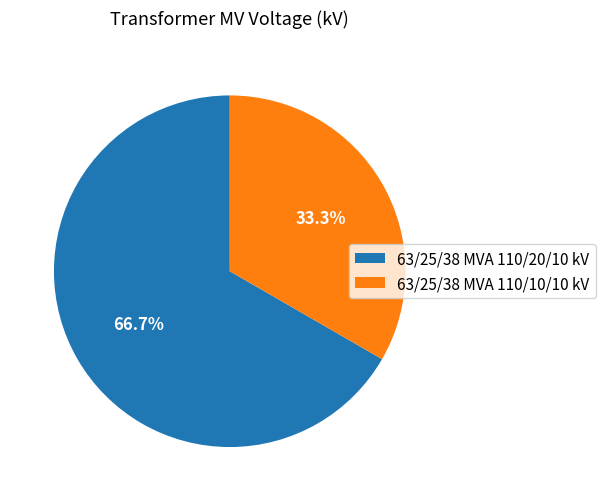

True or false: 63/25/38 MVA 110/20/10 kV accounts for 67% of the total.

True